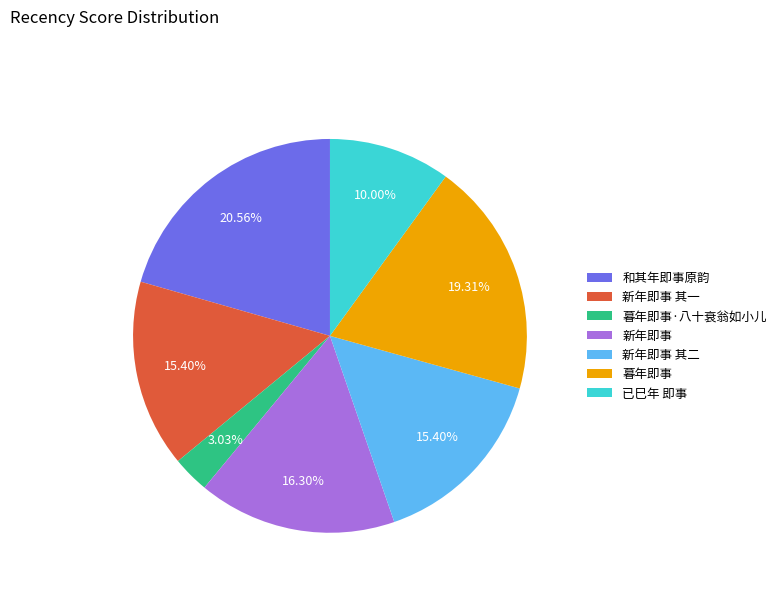

What percentage is NOT represented by 已巳年 即事?

90.0%